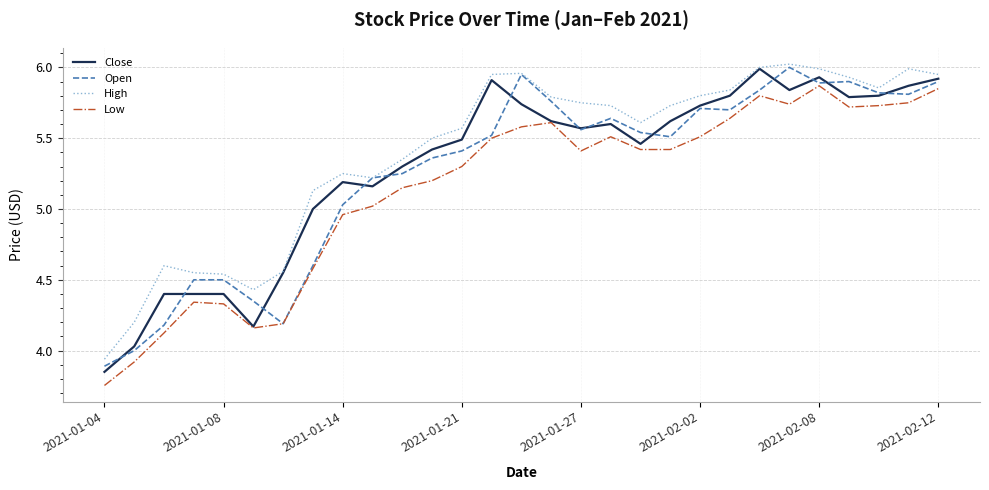

Which series has the largest total across all categories?

High